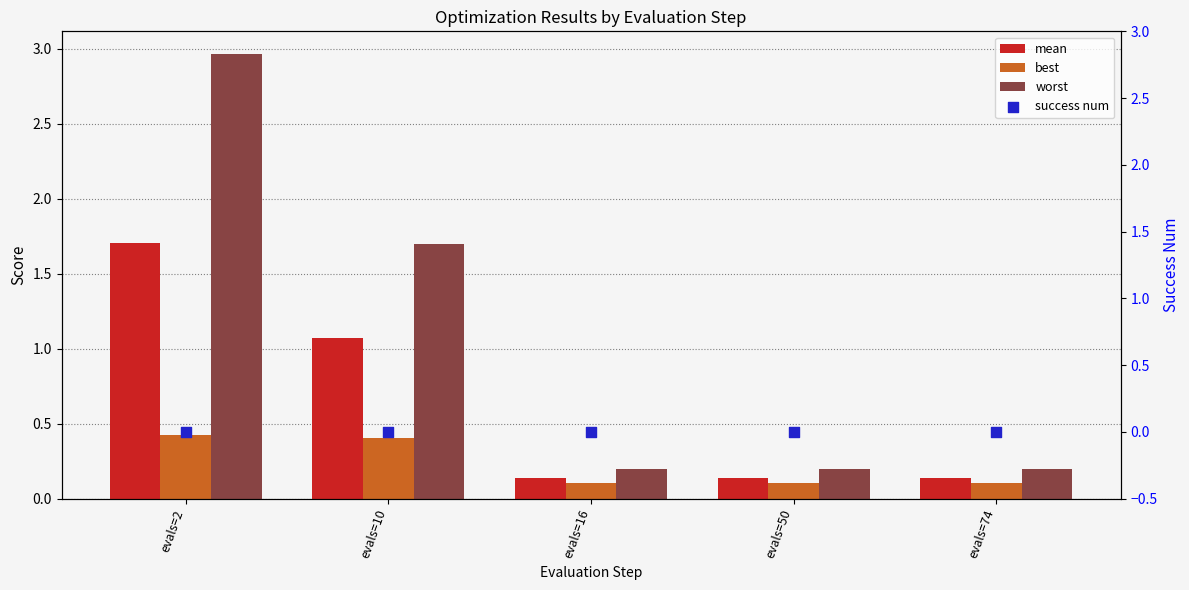

Which series has the largest total across all categories?

worst